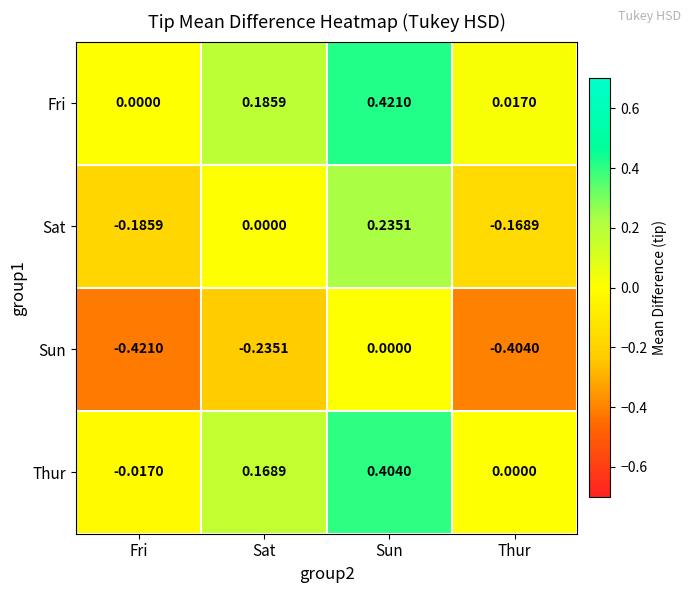

Which label corresponds to the largest value in the chart?

Sun